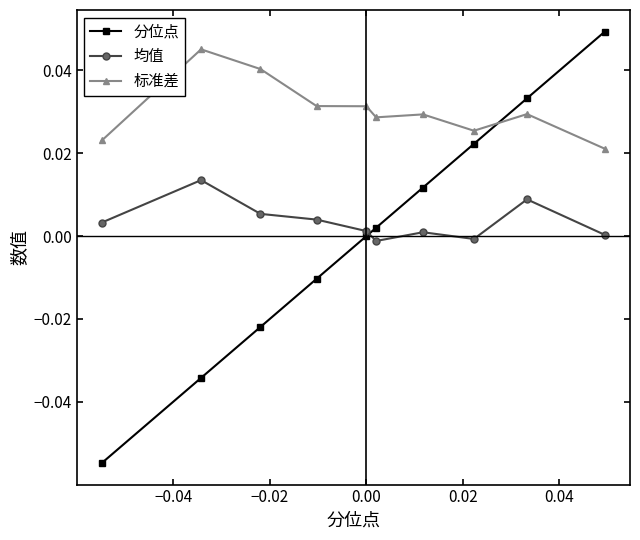

How many lines are shown in the chart?

3